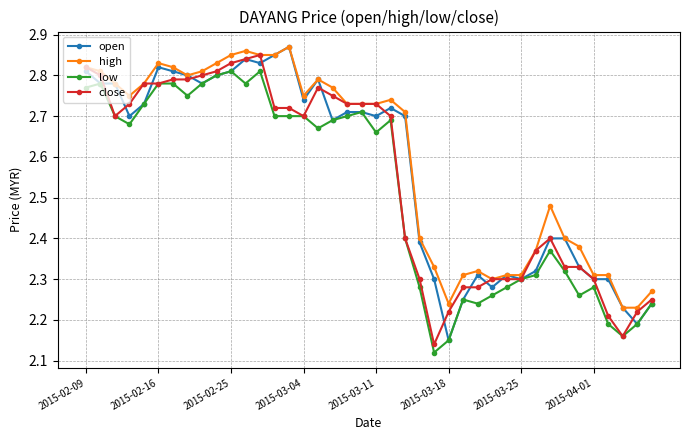

What is the sum of all high values?

103.8